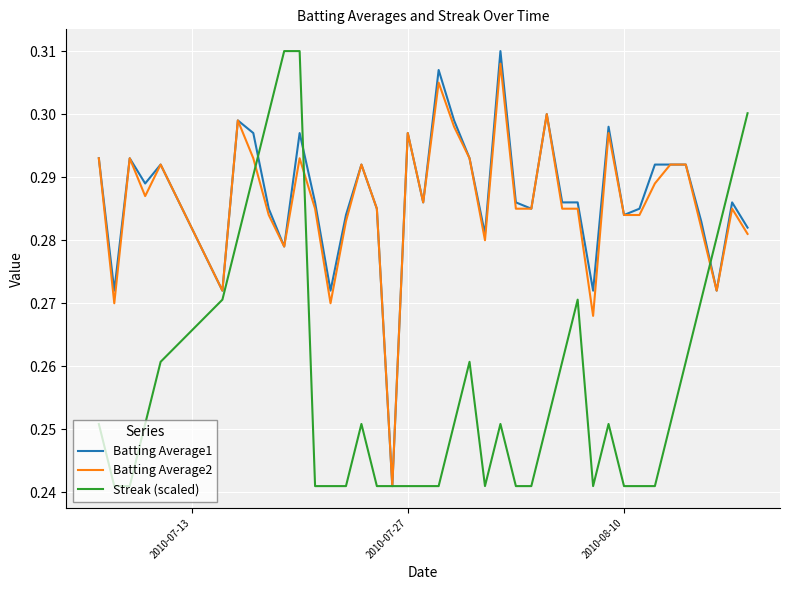

Is this an area chart (filled region under the line)?

No